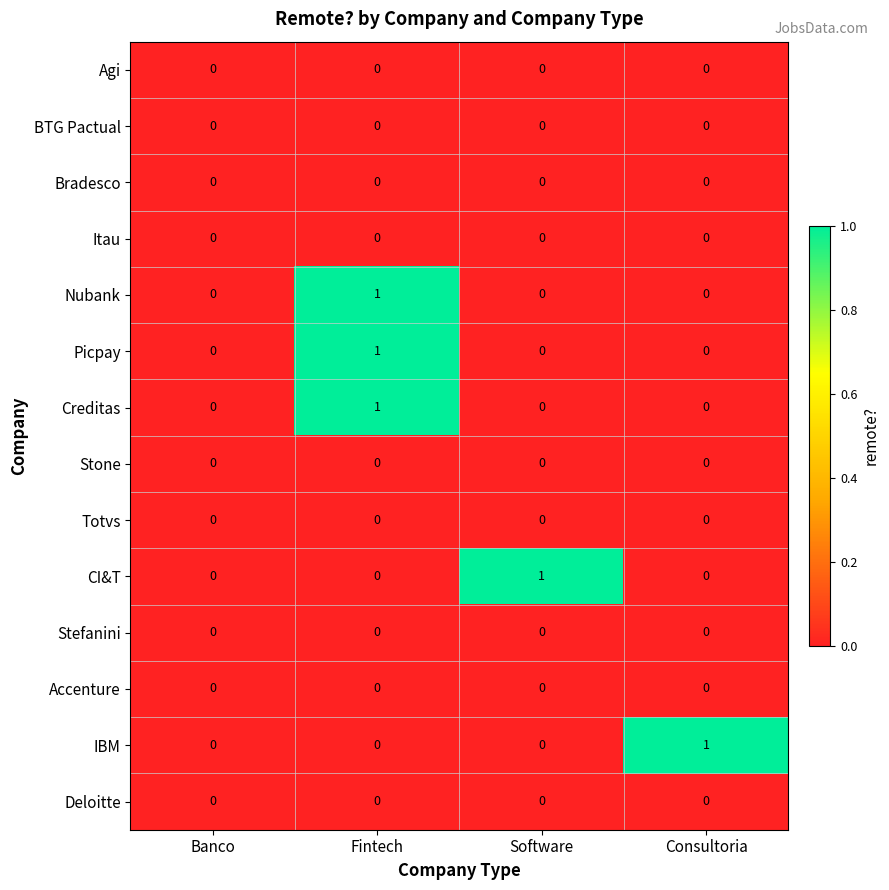

Which series changed the most between Banco and Software?

CI&T